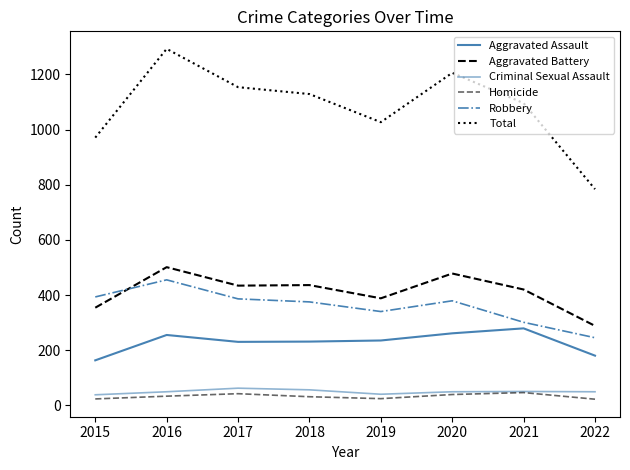

Which category has the lowest value in the Aggravated Battery series?

2022